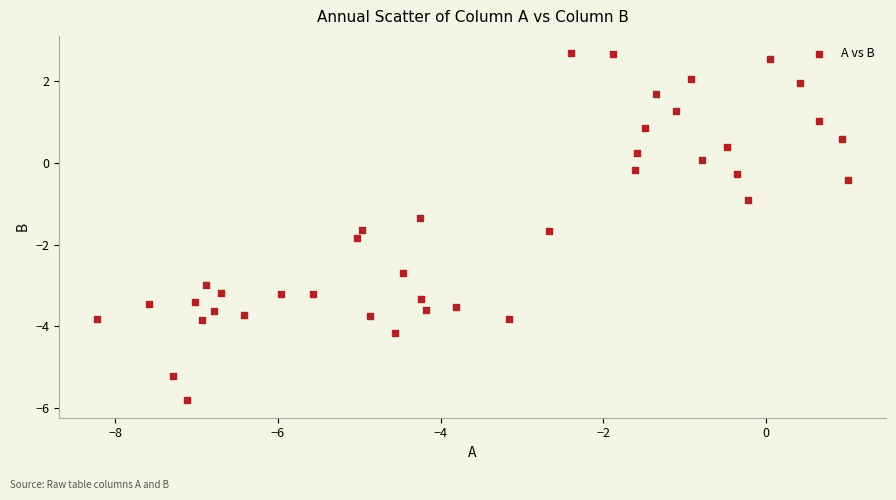

What is the range of Y values (max minus min)?

8.5